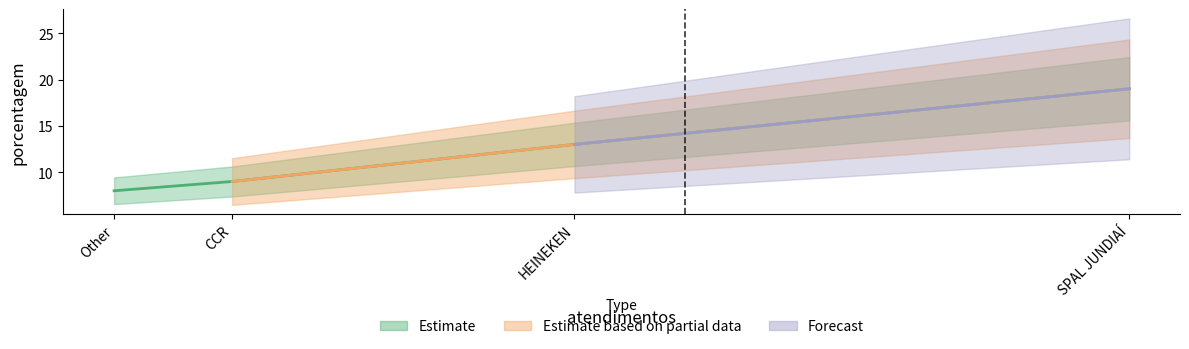

The value at SPAL JUNDIAÍ is 33. True or false?

False